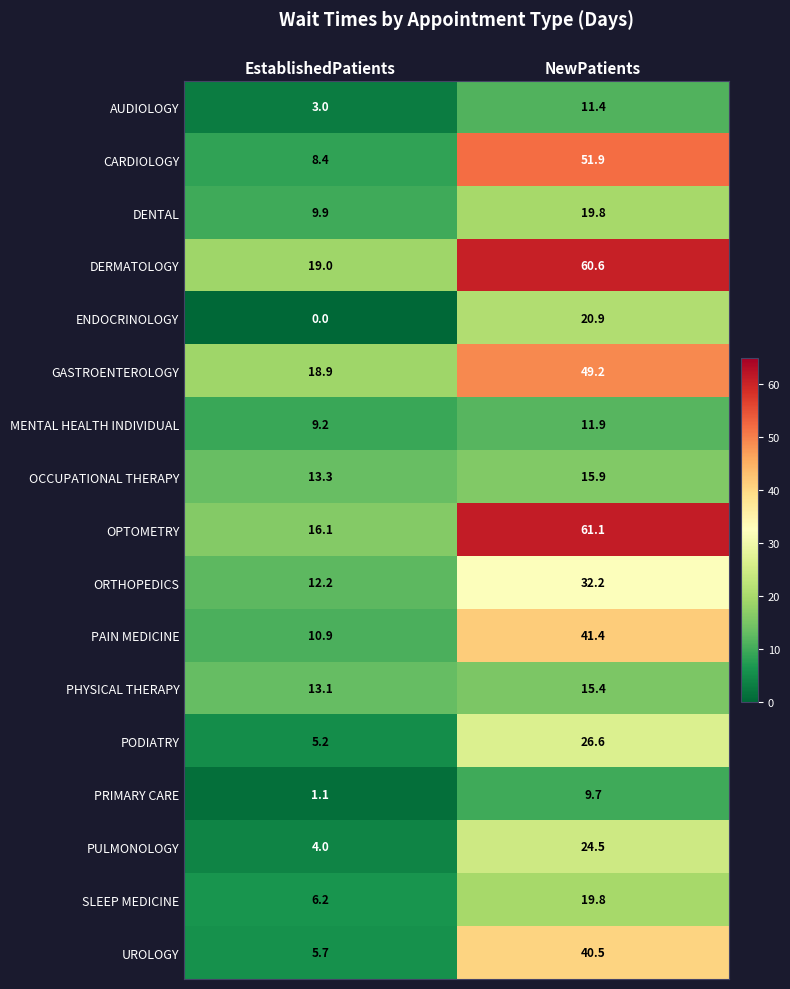

What is the difference between the maximum and minimum values in the OCCUPATIONAL THERAPY series?

2.6